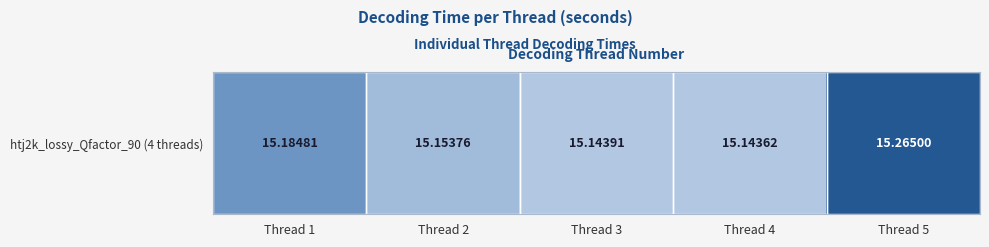

Reading left to right, extract all data points from this chart.

Thread 1=15.2	Thread 2=15.2	Thread 3=15.1	Thread 4=15.1	Thread 5=15.3